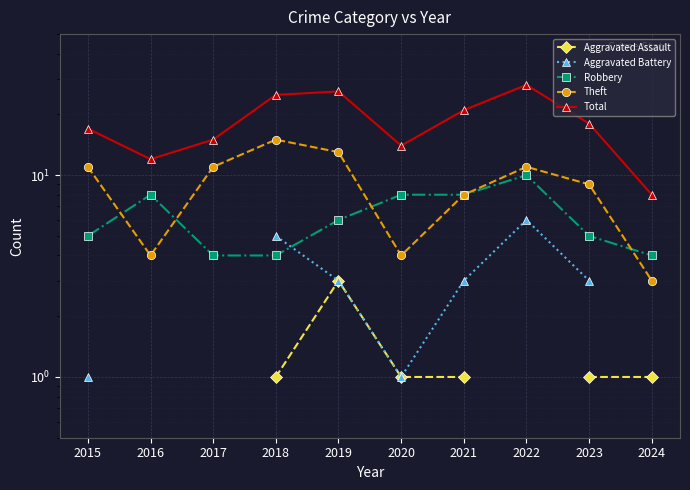

Between 2015 and 2023, which is larger?

2023